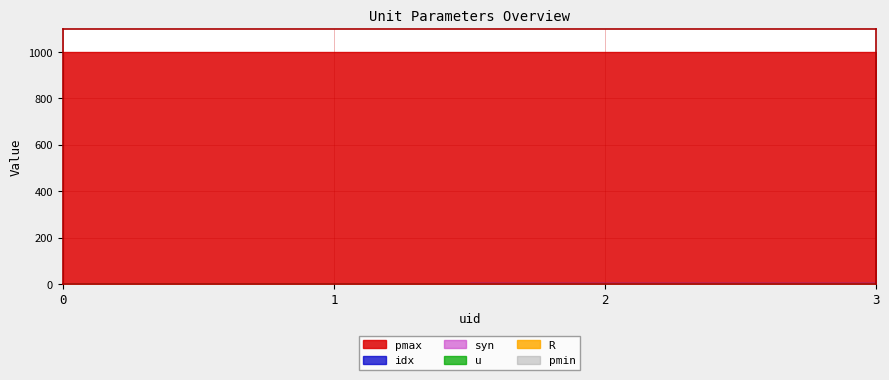

List the labels in order of R value, smallest first.

0, 1, 2, 3